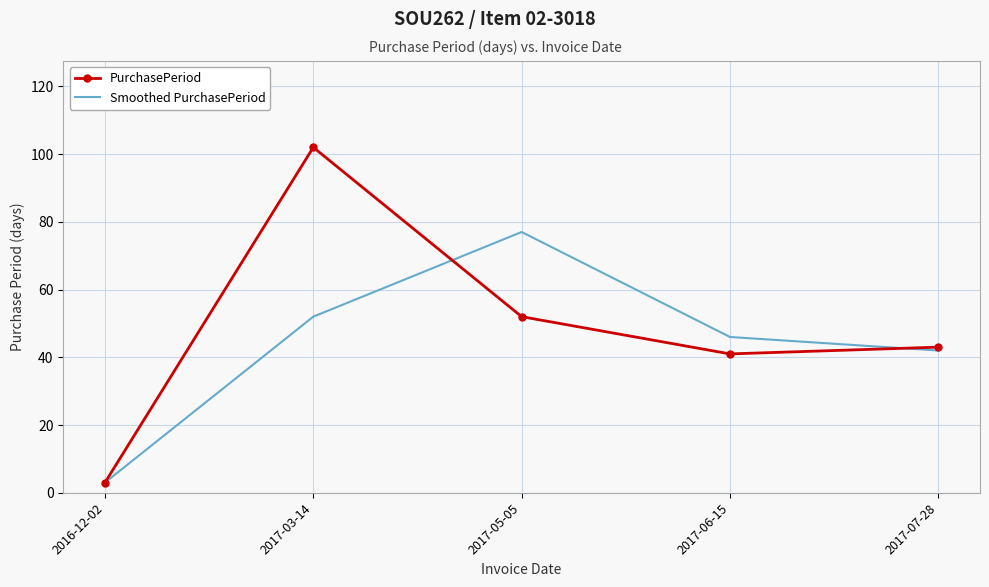

Reading left to right, extract all data points from this chart.

PurchasePeriod: 3	102	52	41	43
Smoothed PurchasePeriod: 3	52	77	46	42